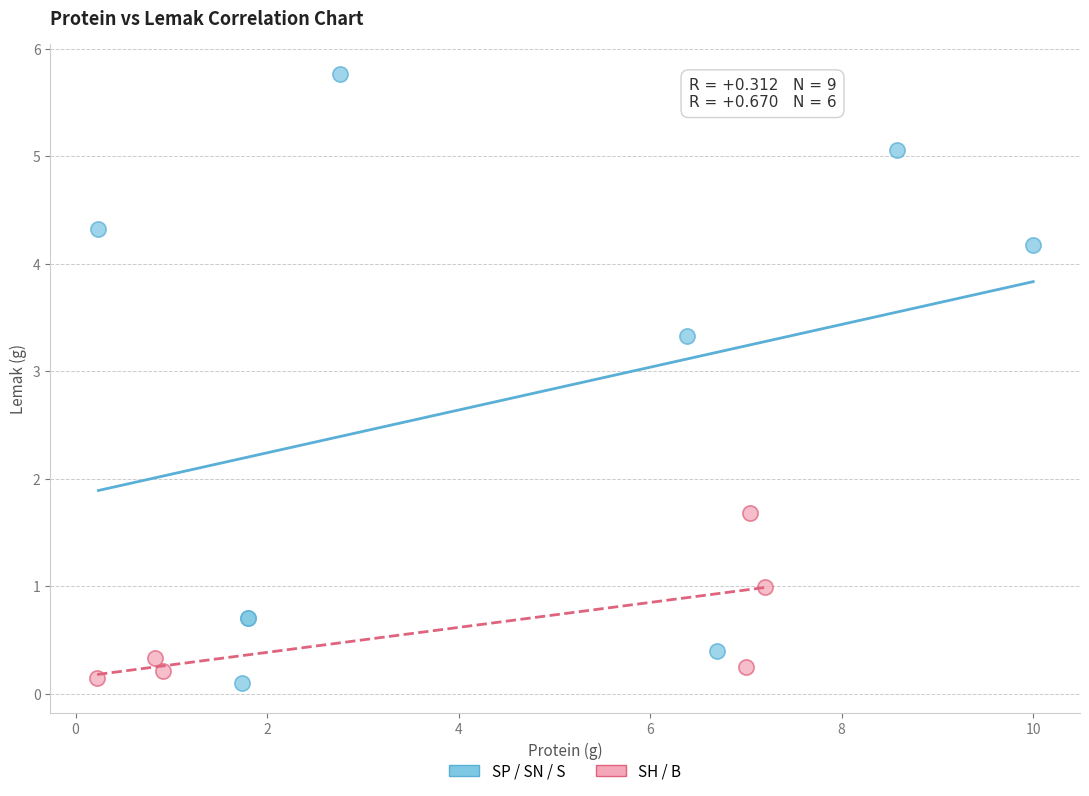

Which series has the widest spread of Y values?

SP / SN / S